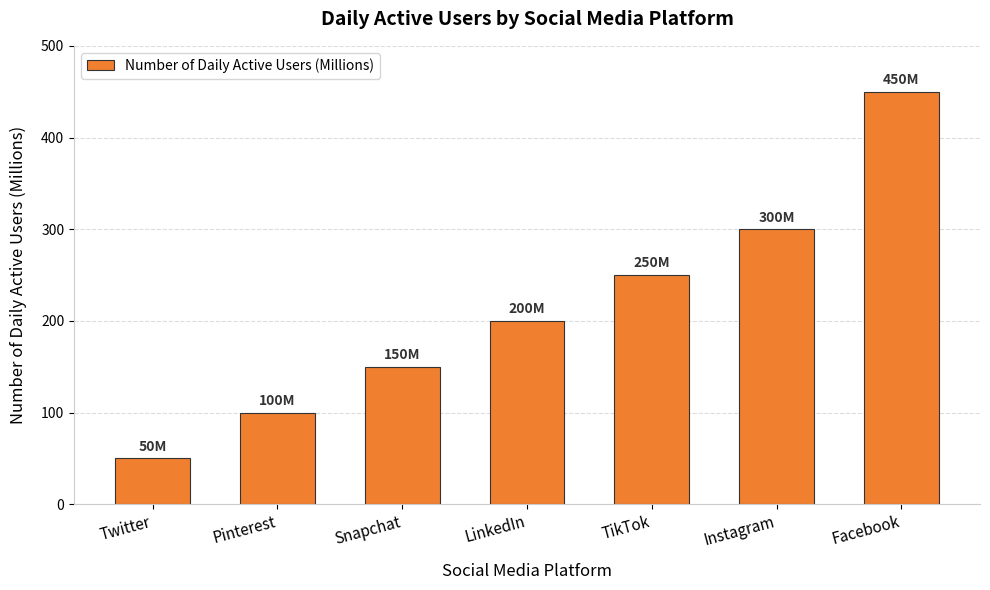

What is the greatest value displayed?

450